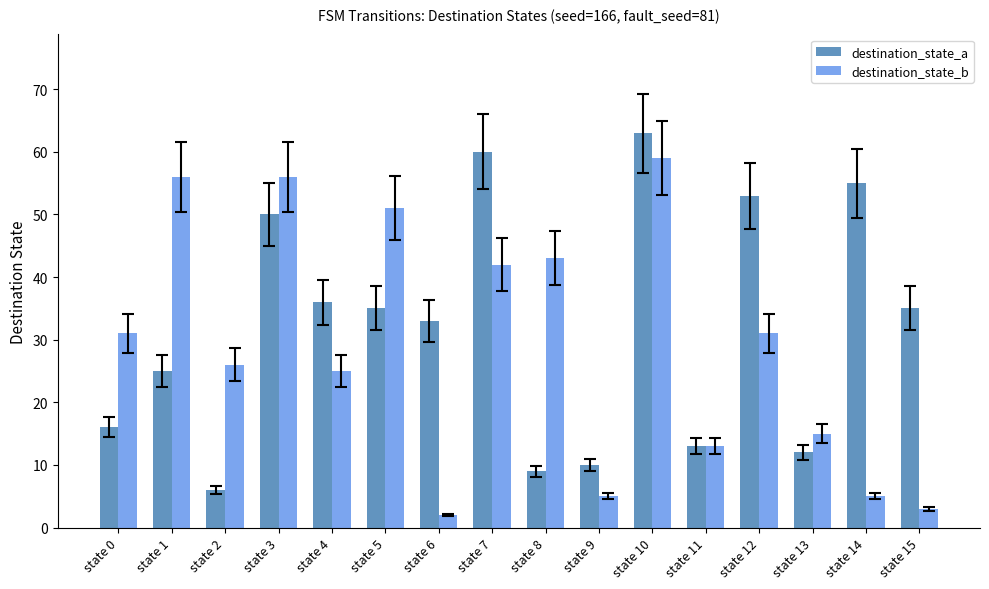

How many bars are there in each group?

2